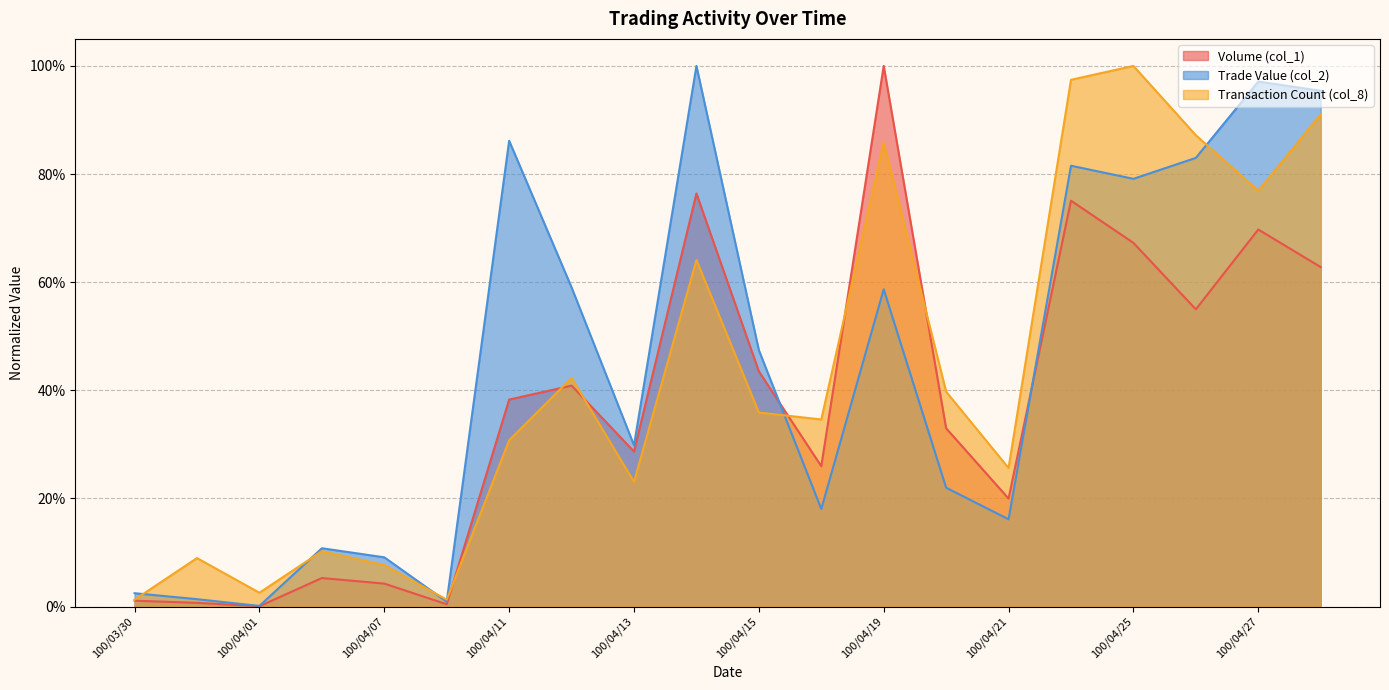

What is the approximate value of Transaction Count (col_8) at 100/04/06?

0.1